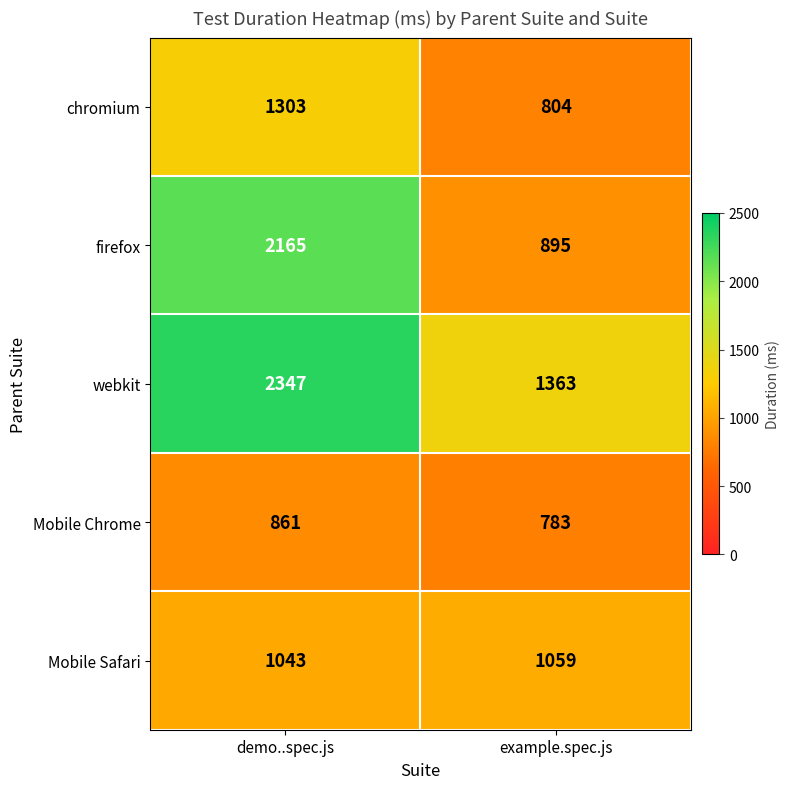

How many series are shown in this chart?

5